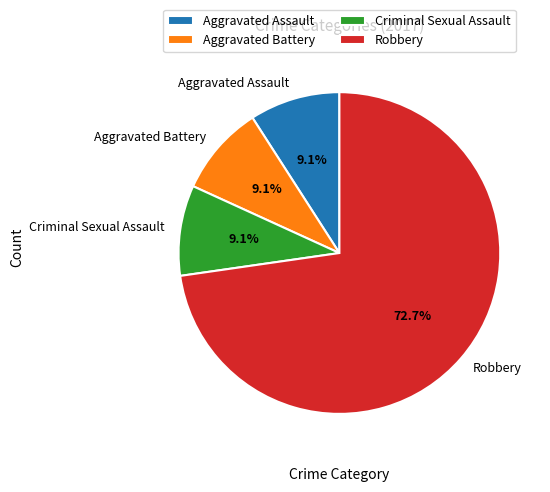

Combined, do Robbery and Aggravated Battery account for over 50%?

Yes